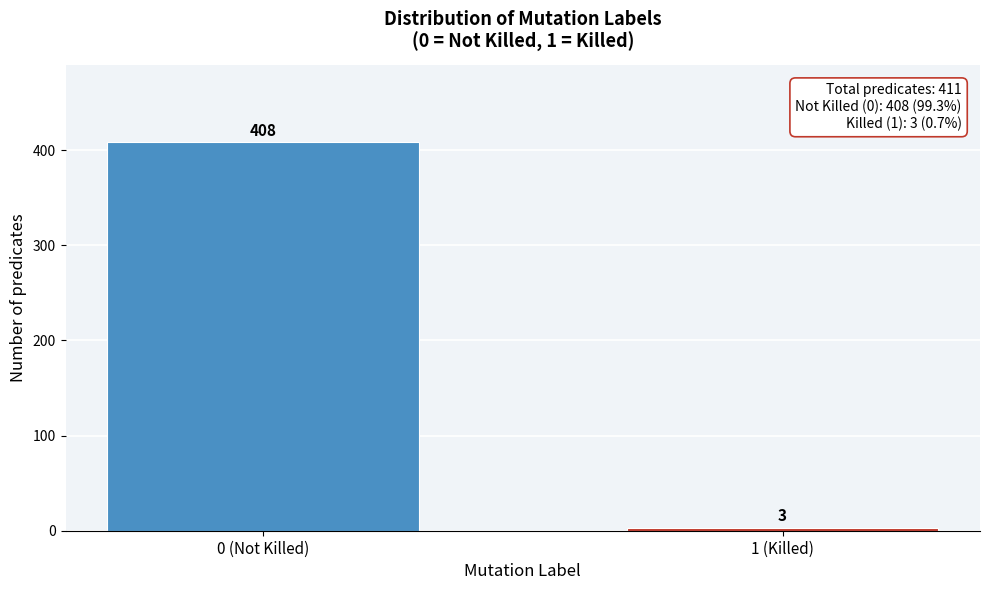

Reading right to left, extract all data points from this chart.

1 (Killed)=3	0 (Not Killed)=408